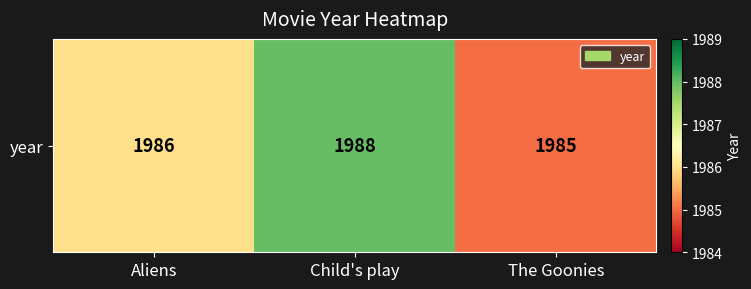

What is the greatest value displayed?

1988